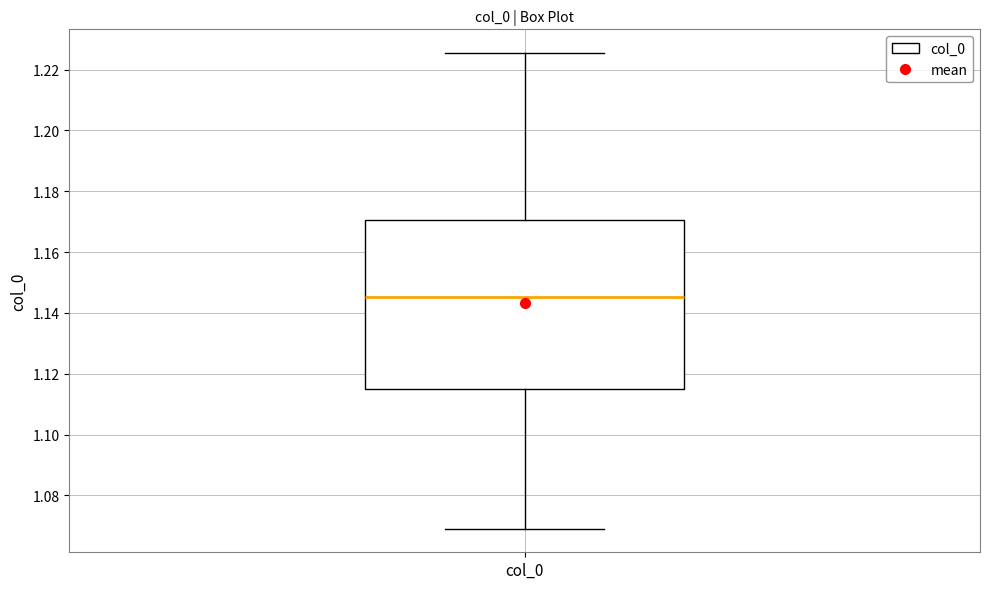

Where is the upper edge of the box for col_0 on the y-axis? The values are not printed on the chart, so give them approximately, as read against the axis.

1.170